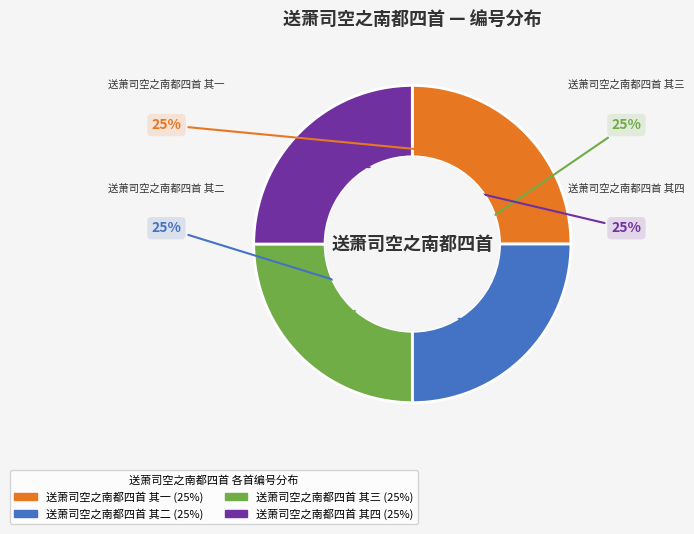

How many segments does this pie chart have?

4